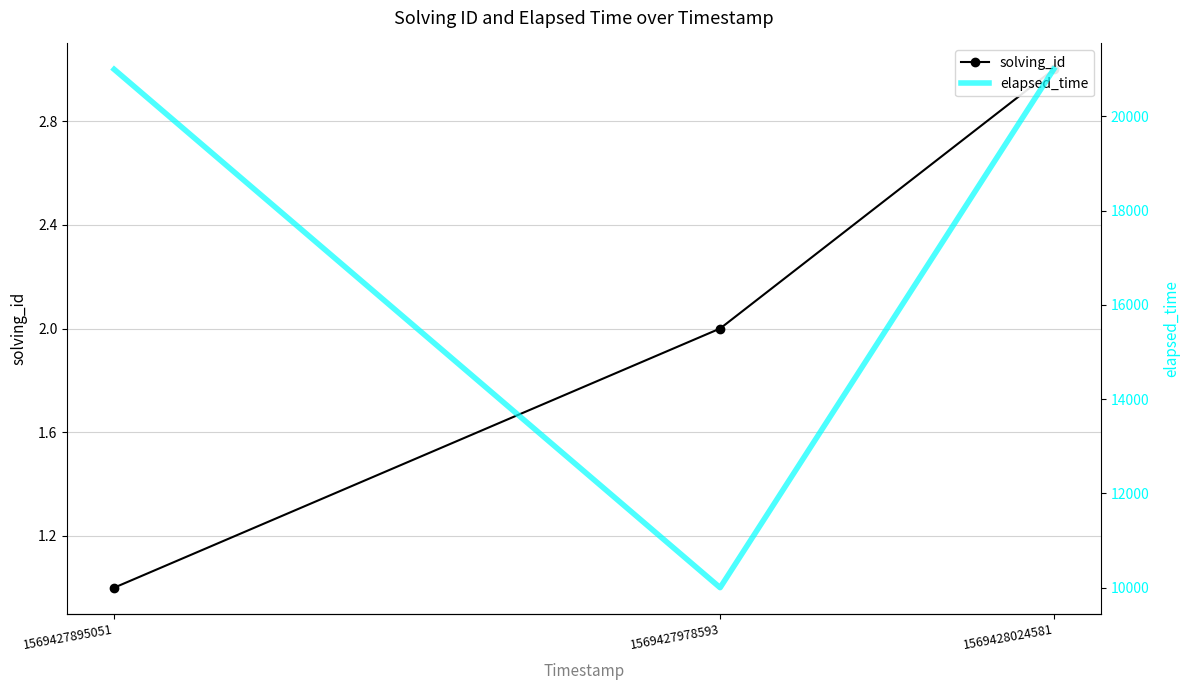

Where does the solving_id series first go above 2?

1569428024581